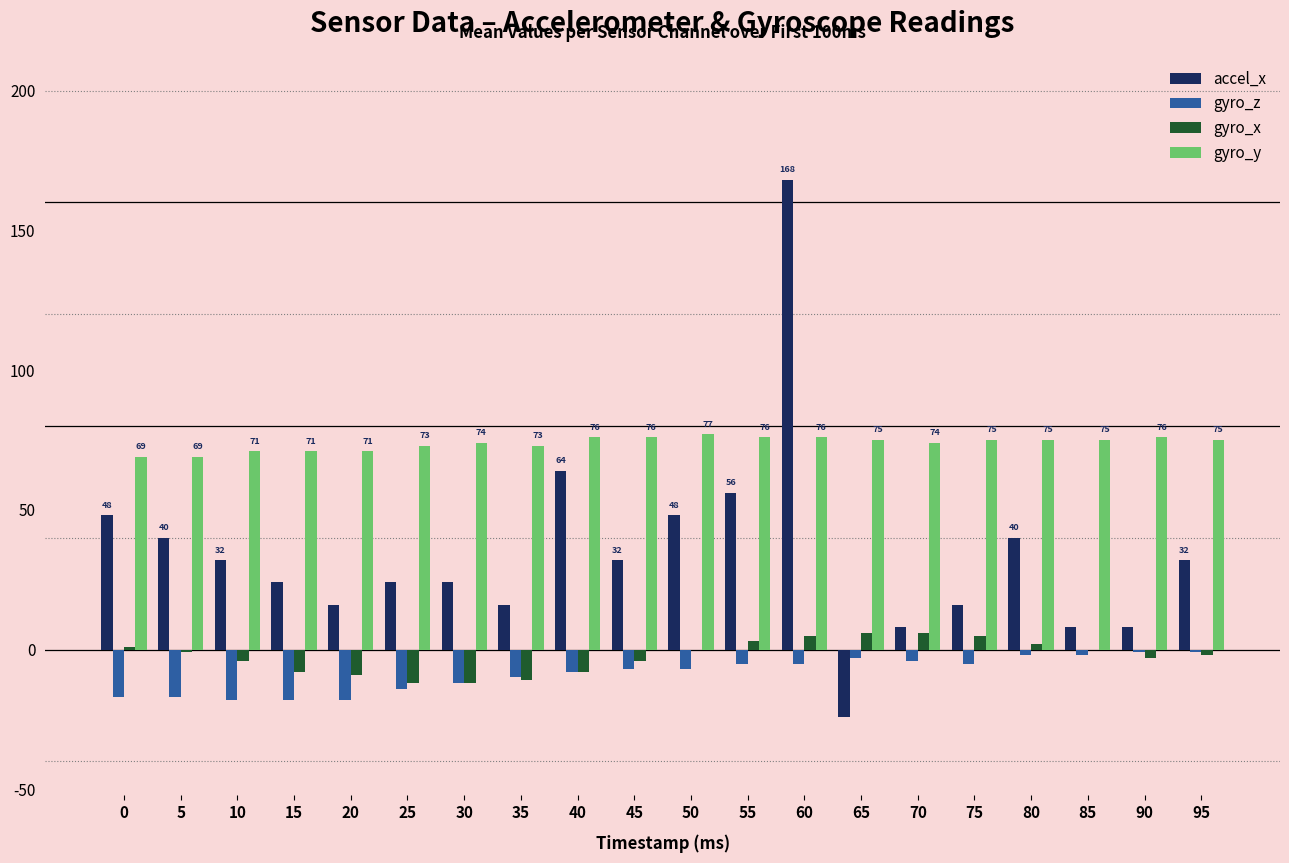

At which category does the chart reach its peak across all series?

60